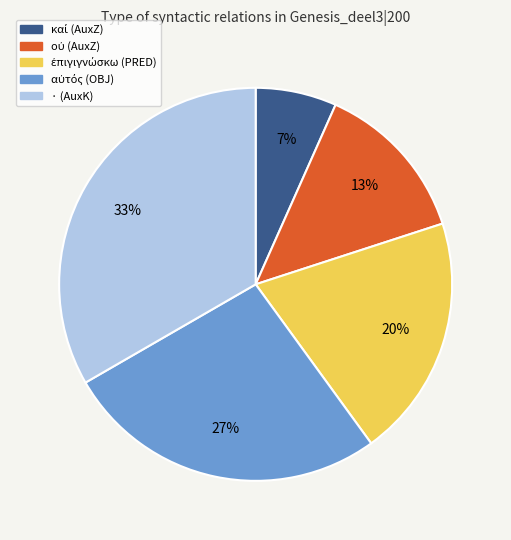

Count the number of slices in the pie.

5